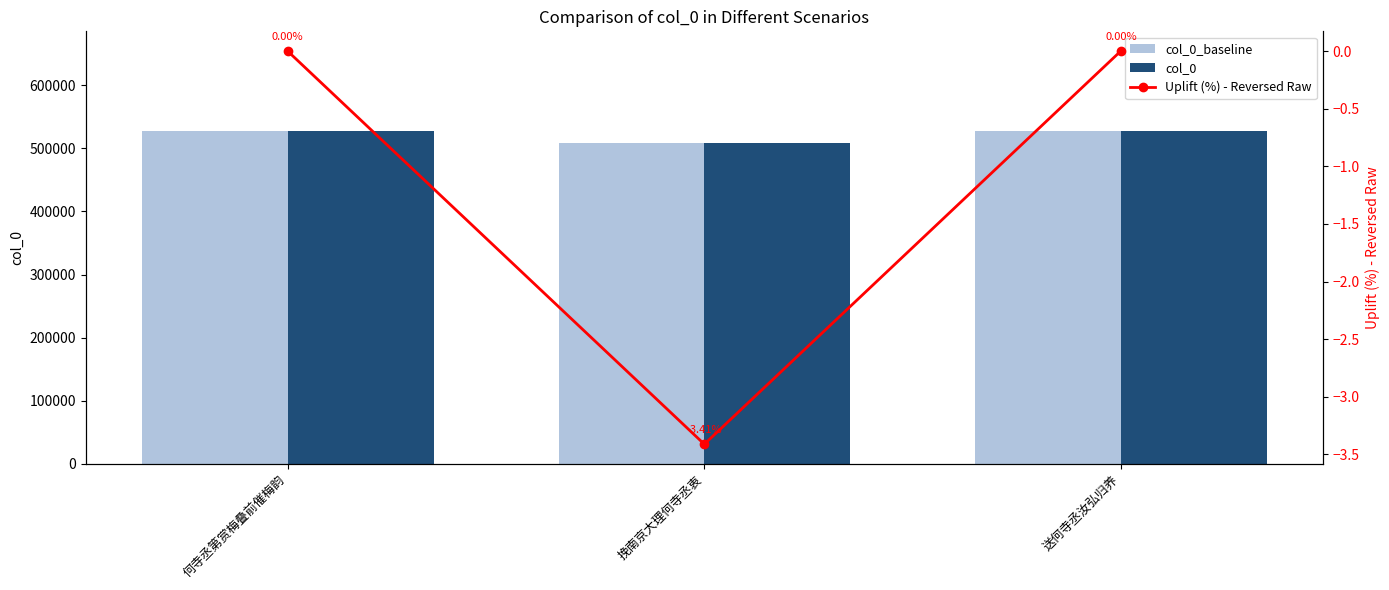

The value of col_0 at 何寺丞第赏梅叠前催梅韵 is 527165.0. True or false?

True